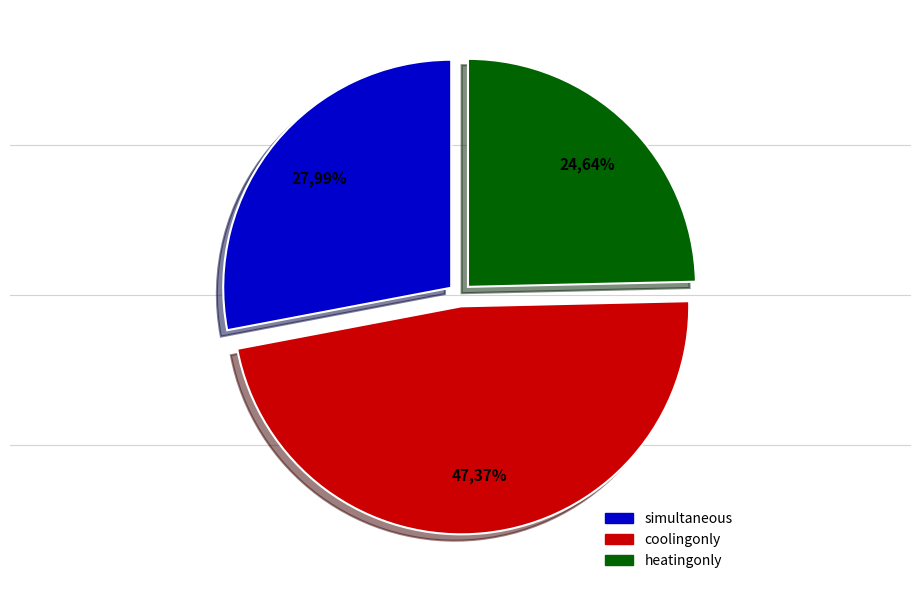

To the nearest percent, what percentage of the pie is simultaneous?

28%